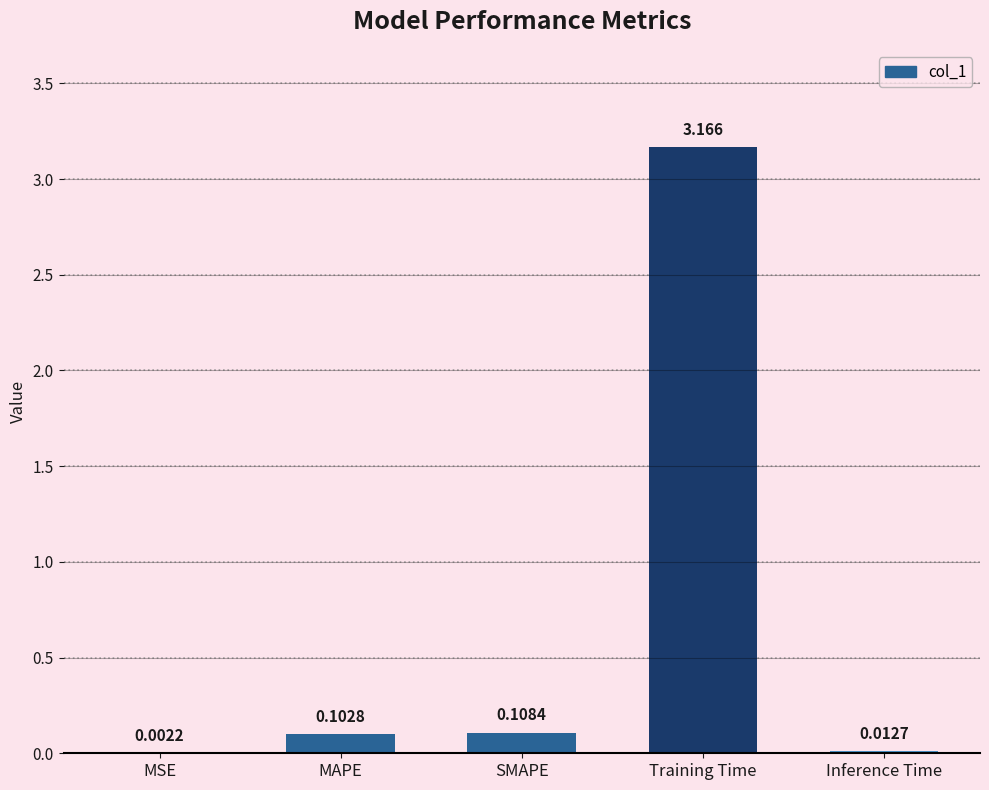

The value at Training Time is 0.8. True or false?

False